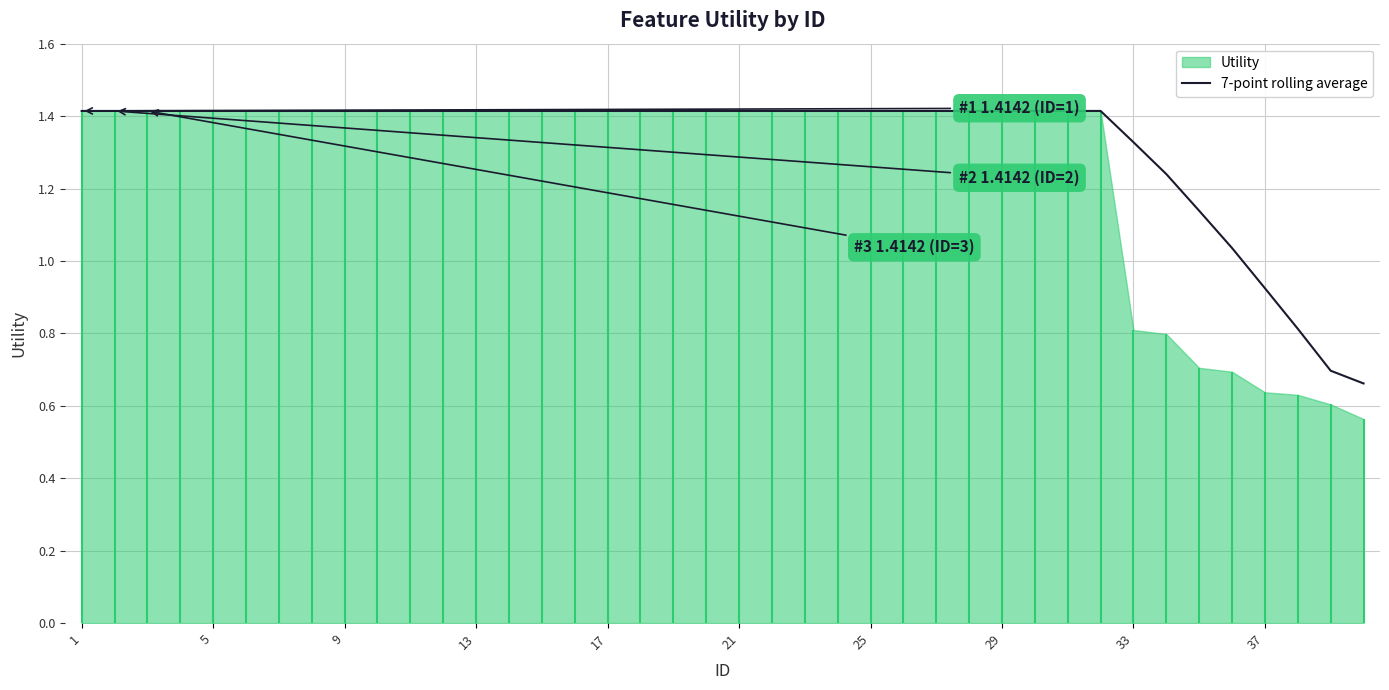

What is the average value?

1.3